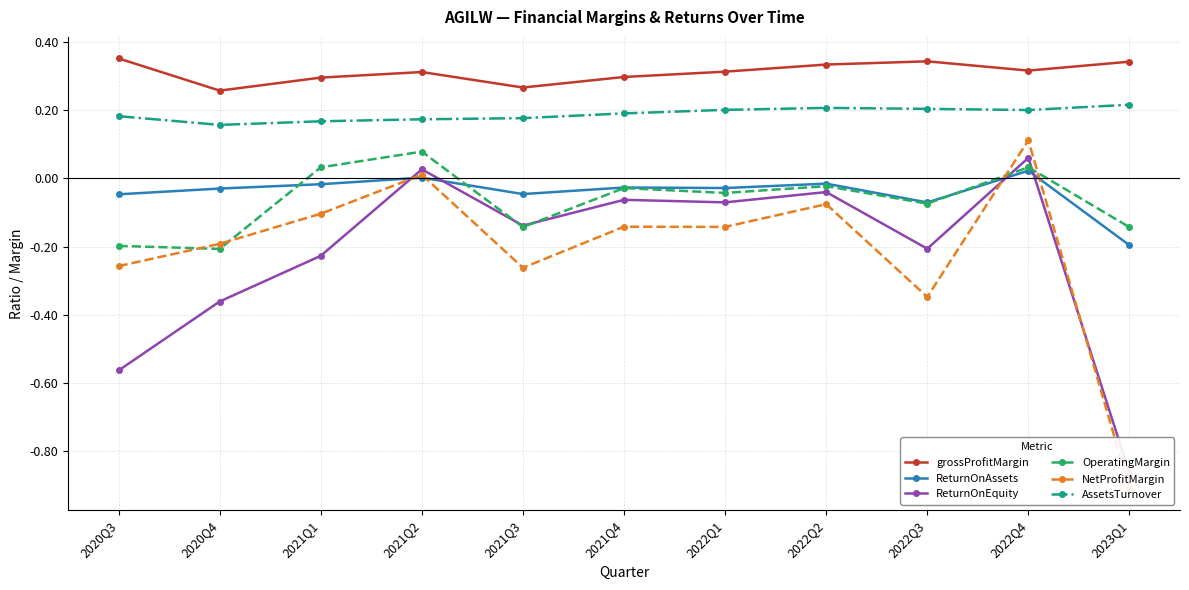

Does the chart display data point markers on the line(s)?

Yes